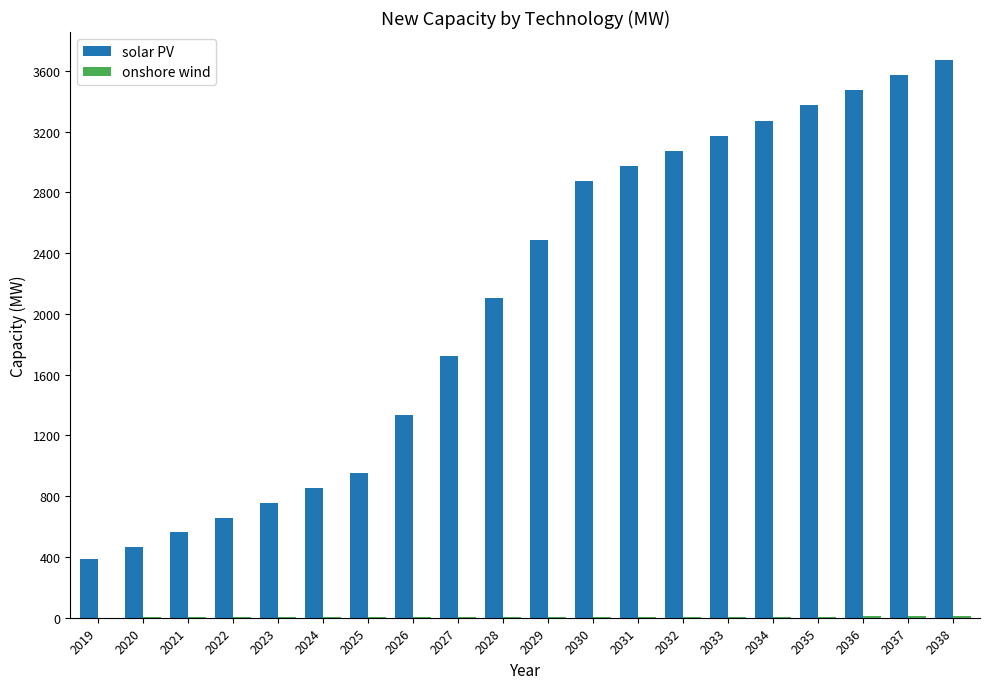

Which series has the largest total across all categories?

solar PV